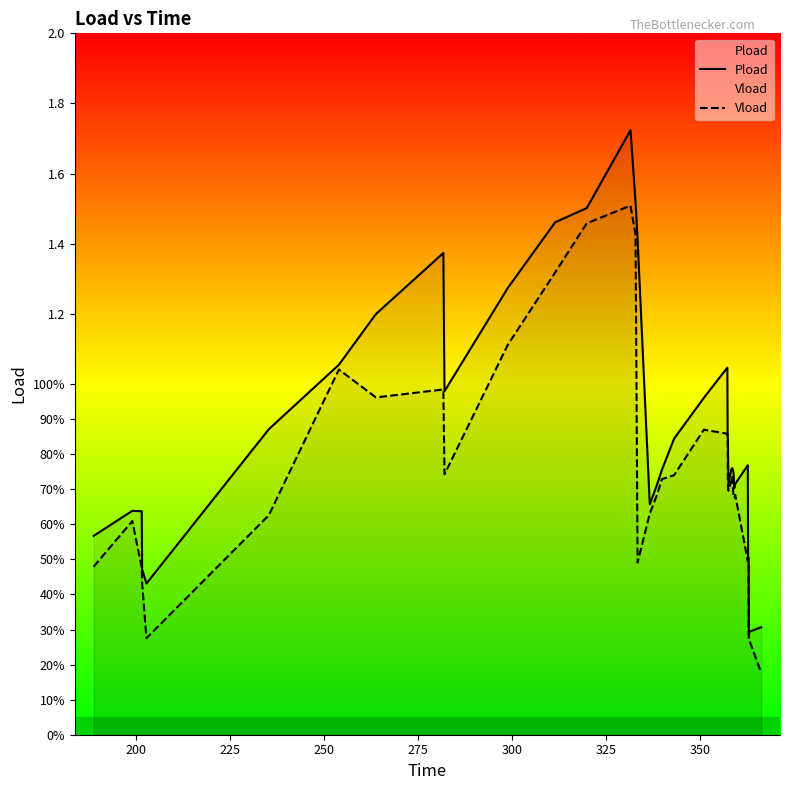

True or false: Vload and Pload intersect in this chart.

False